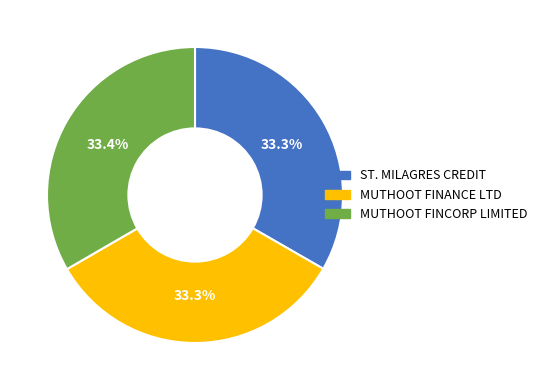

Does any single category account for the majority?

No